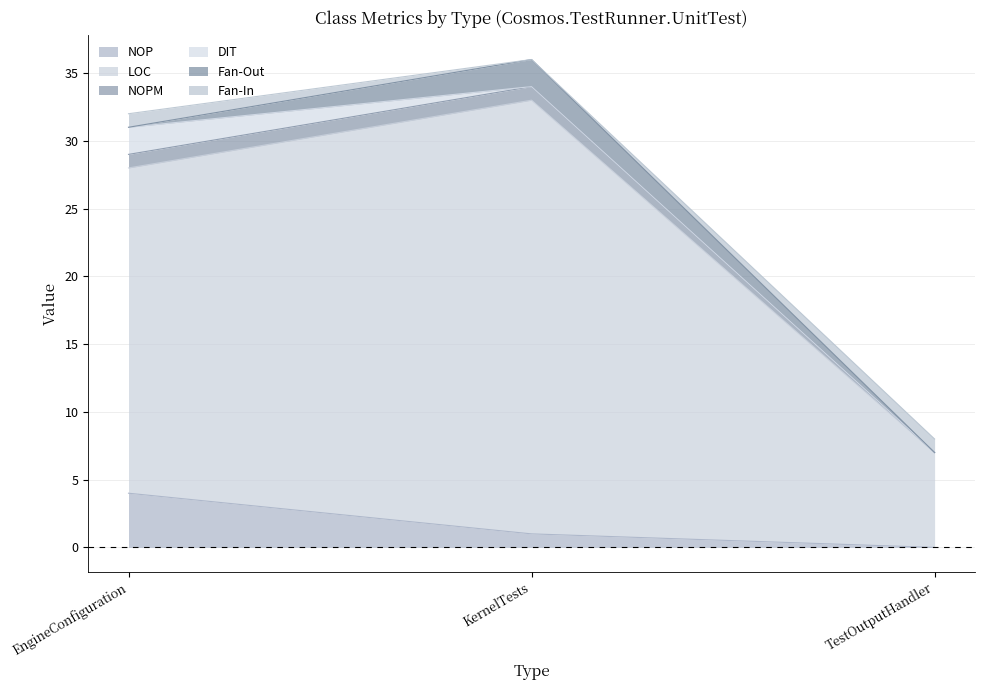

At which label does NOP reach its peak?

EngineConfiguration